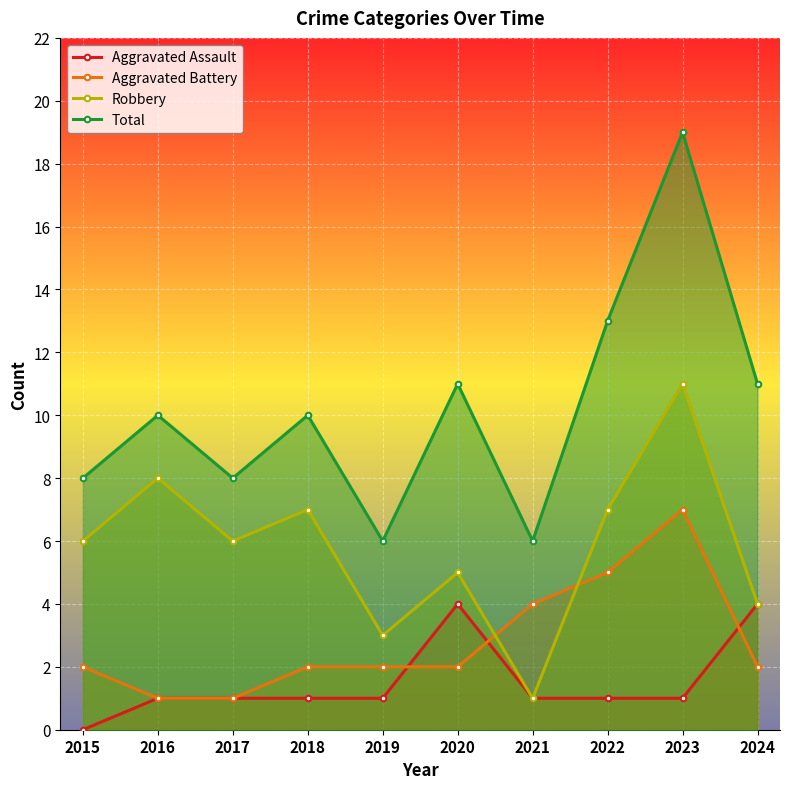

What is the sum of the Robbery values at 2016 and 2018?

15